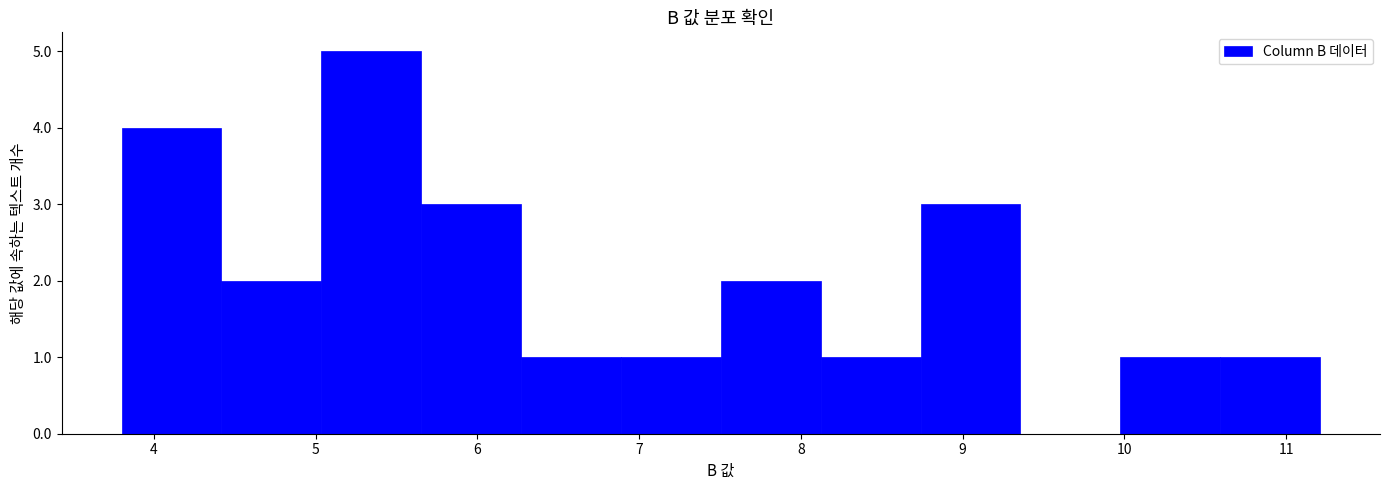

Reading left to right, transcribe this chart: for each bar, give the range it covers on the x-axis and its height. Neither the bar edges nor the heights are printed on the chart, so give them approximately, as read against the axes.

3.8 to 4.4: 4
4.4 to 5.0: 2
5.0 to 5.7: 5
5.7 to 6.3: 3
6.3 to 6.9: 1
6.9 to 7.5: 1
7.5 to 8.1: 2
8.1 to 8.7: 1
8.7 to 9.4: 3
9.4 to 10.0: 0
10.0 to 10.6: 1
10.6 to 11.2: 1